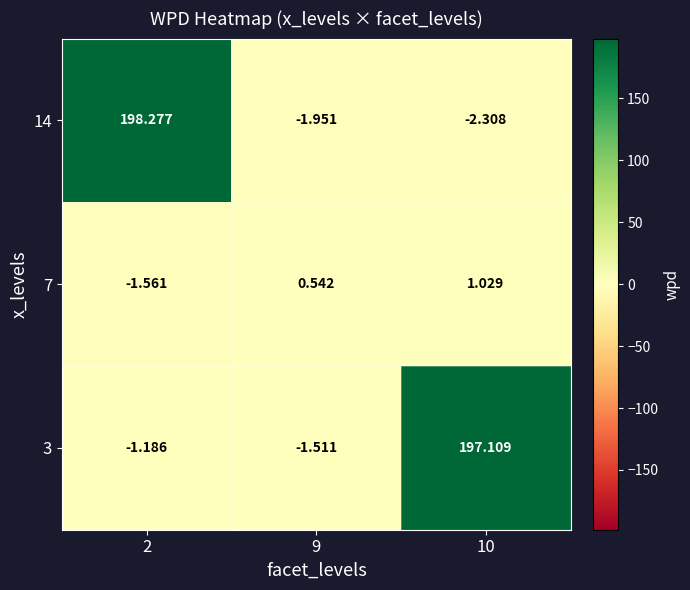

At 2, list the series in order from largest to smallest.

14, 3, 7